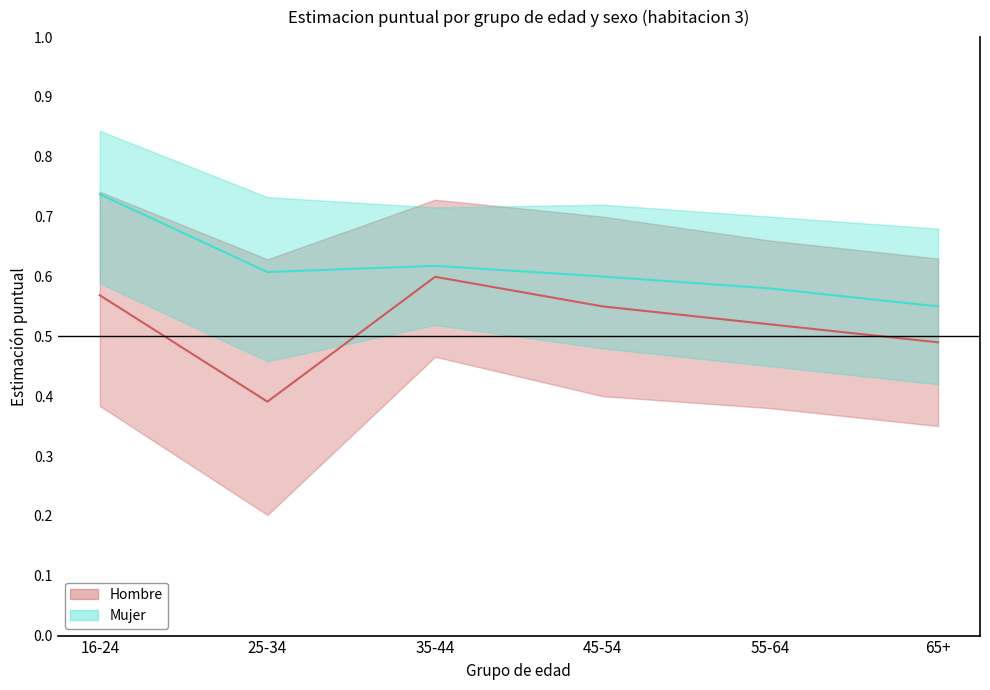

Which category has the highest value in the Mujer (est. puntual) series?

16-24